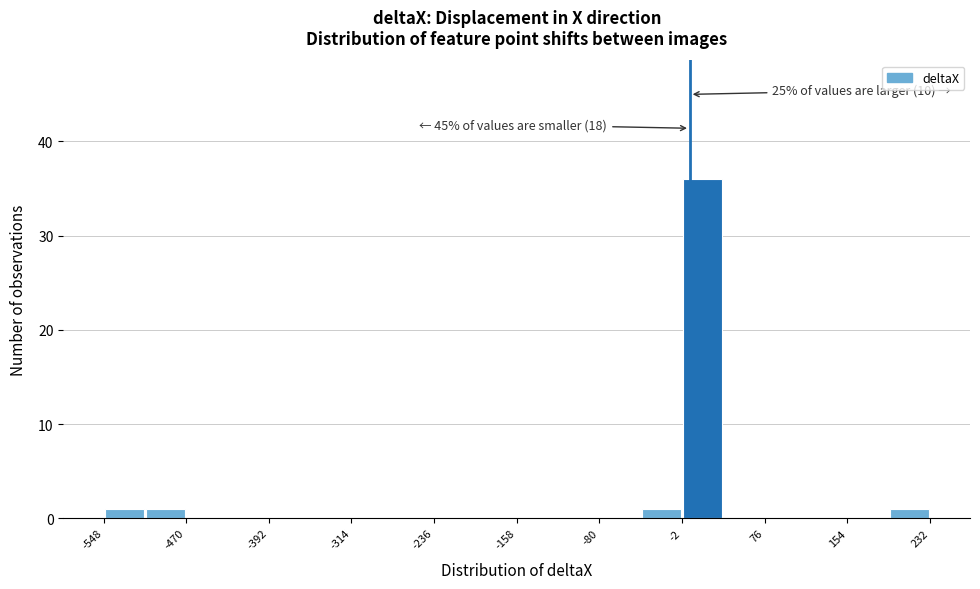

Around what value on the x-axis is the tallest bar? Give the approximate position of its centre, as read against the axis.

20